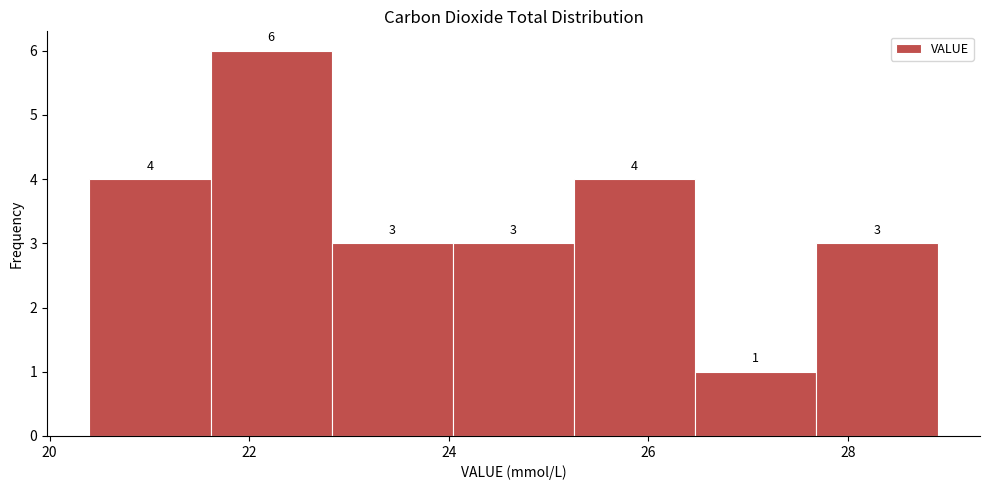

Reading left to right, list every bar in this chart as the range it spans on the x-axis followed by its height. The bar edges are not printed on the chart, so give them approximately, as read against the axis.

20.4 to 21.6: 4
21.6 to 22.8: 6
22.8 to 24.0: 3
24.0 to 25.2: 3
25.2 to 26.4: 4
26.4 to 27.6: 1
27.6 to 29.0: 3